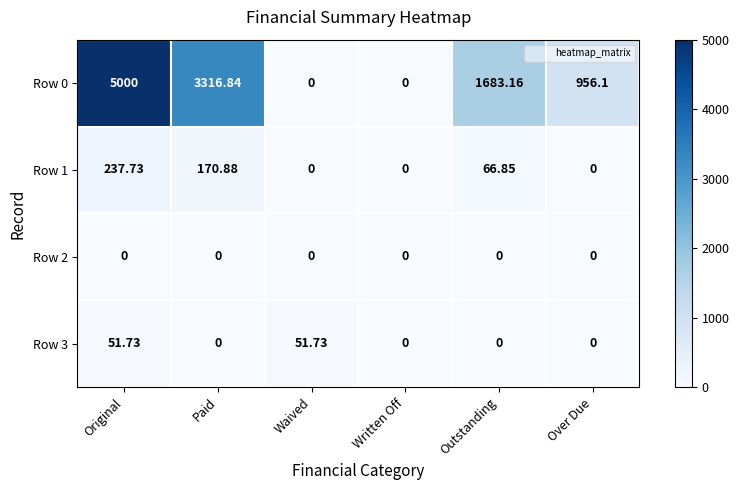

At how many categories does at least one series exceed 4371?

1